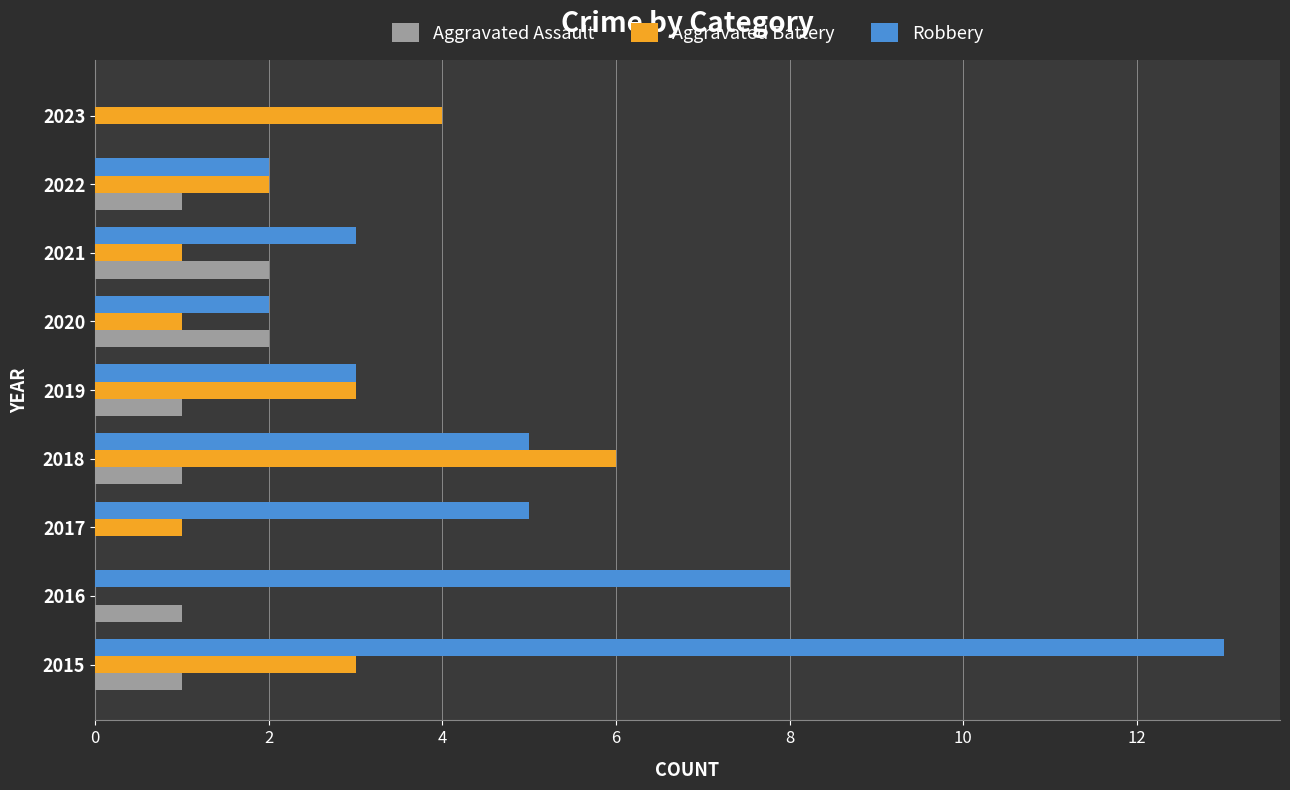

True or false: Aggravated Assault has a value of 0 at 2023.

True